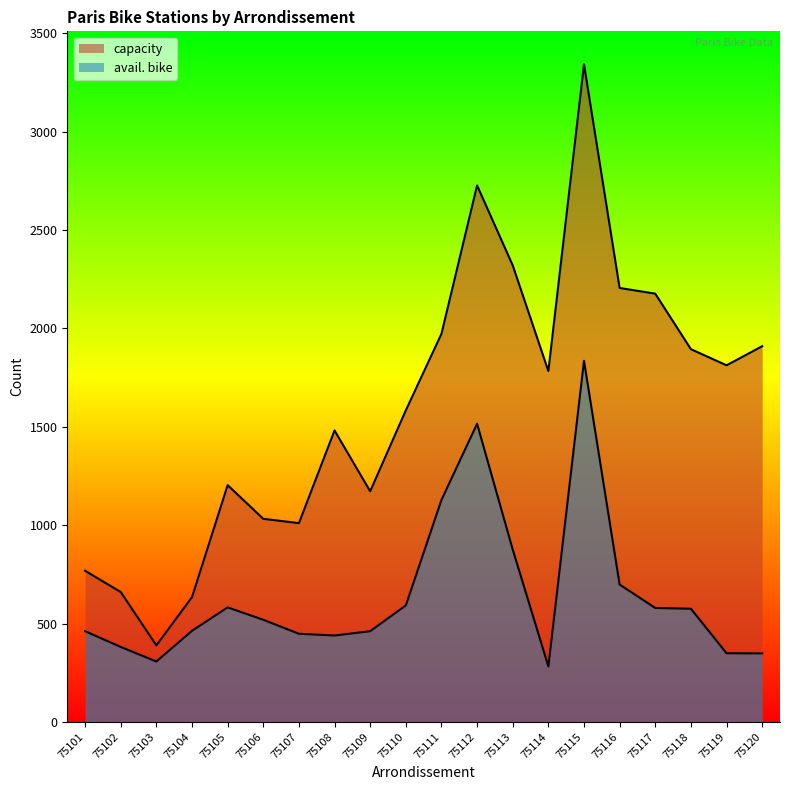

Is the value of capacity at 75108 greater than the value of avail. bike at 75106?

Yes